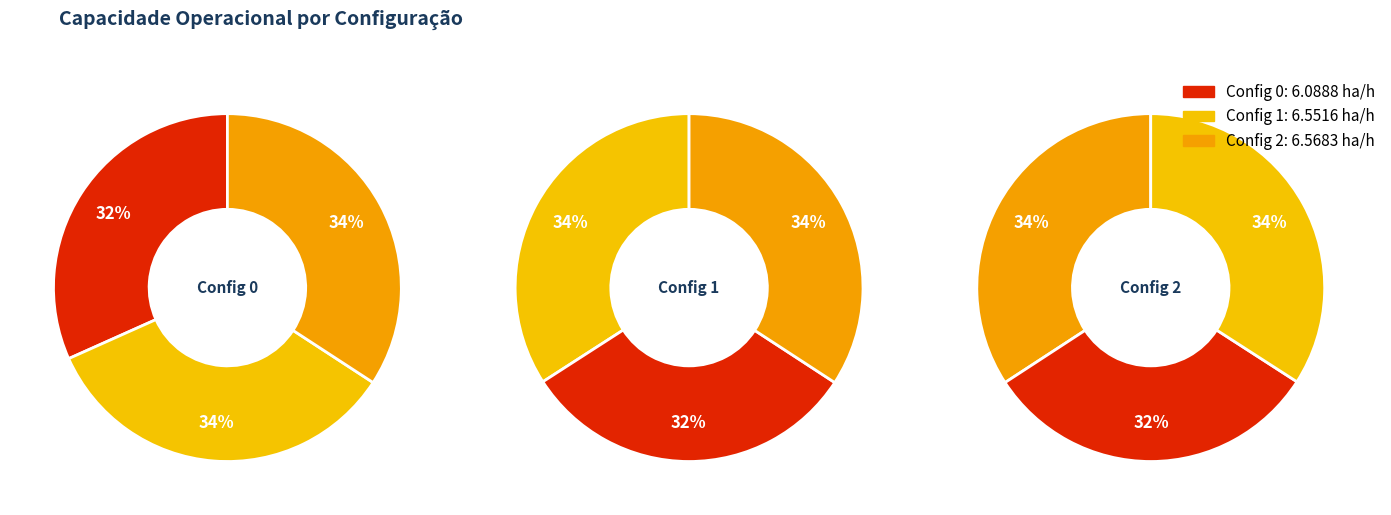

What percentage do 0 and 1 together represent?

65.8%